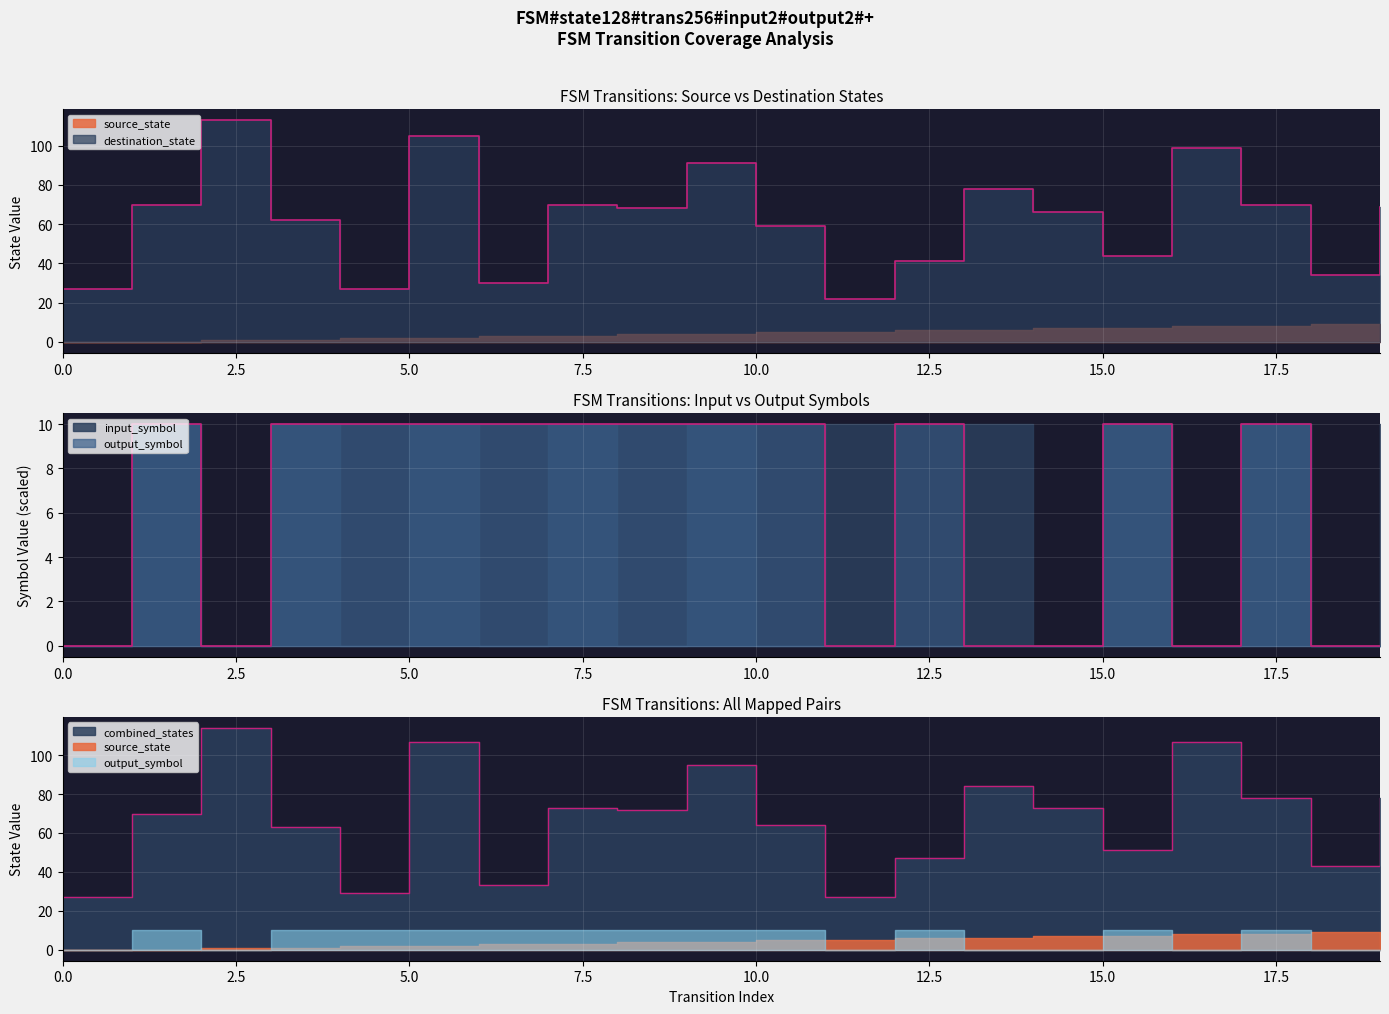

What is the total value across all series at 8?

78